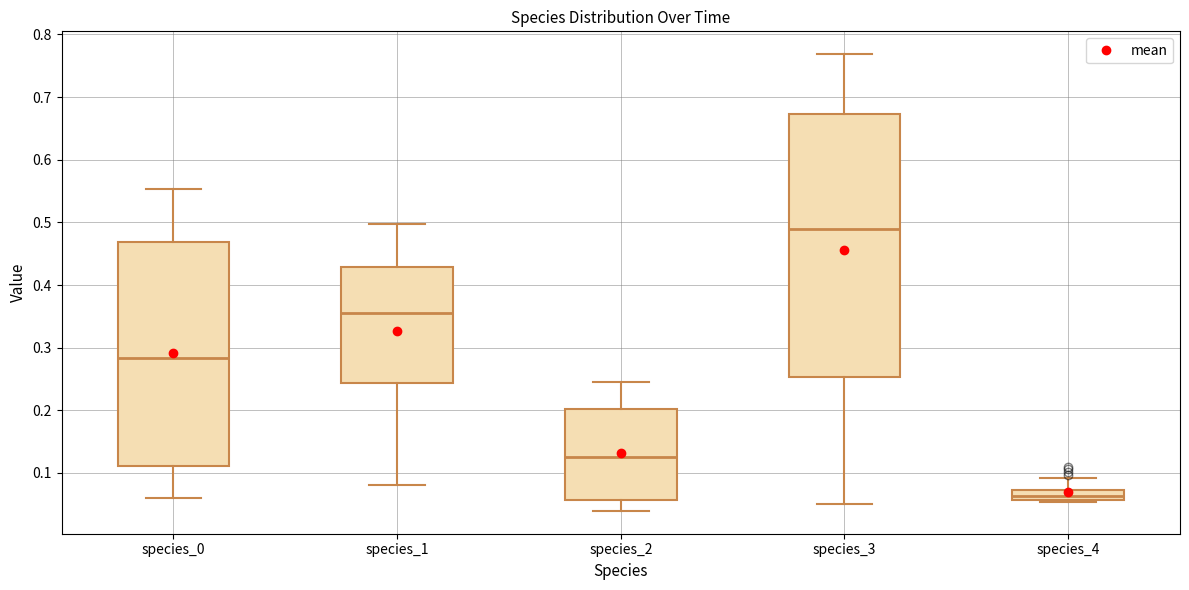

Where does the median line of the box for species_3 sit on the y-axis? The values are not printed on the chart, so give them approximately, as read against the axis.

0.49